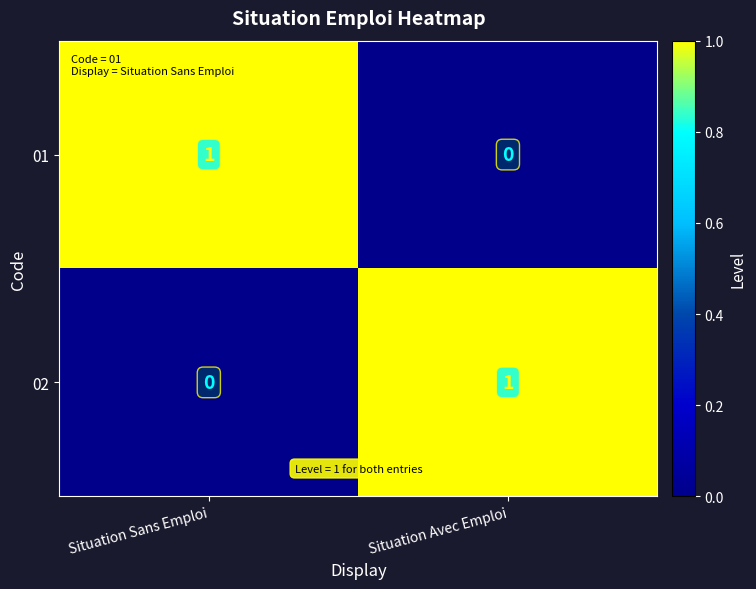

At Situation Avec Emploi, list the series in order from smallest to largest.

01, 02